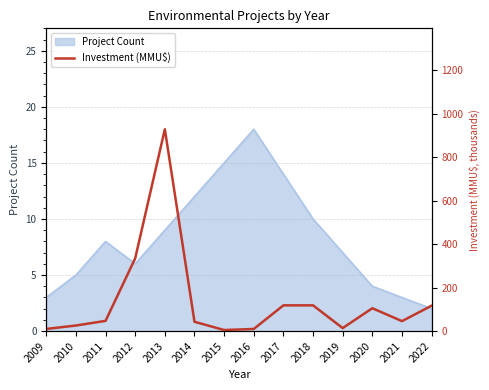

True or false: Project Count has a value of 18 at 2016.

True